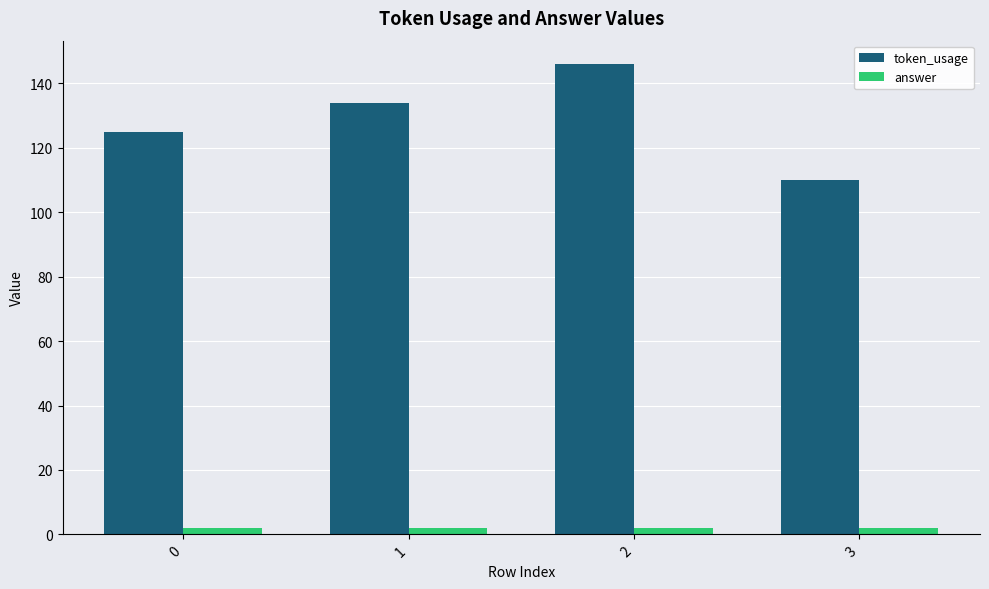

At how many categories does at least one series exceed 72?

4